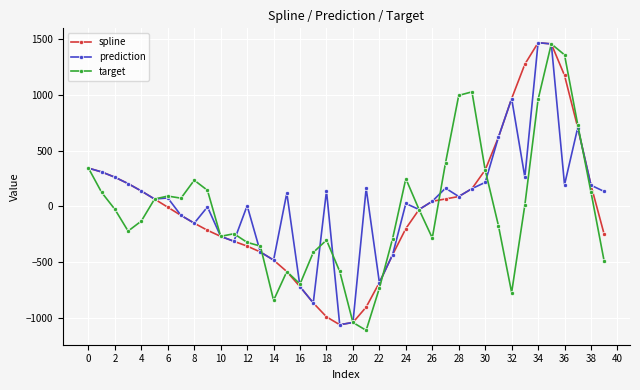

What is the value of the prediction point at the 12th from the left?

-312.2